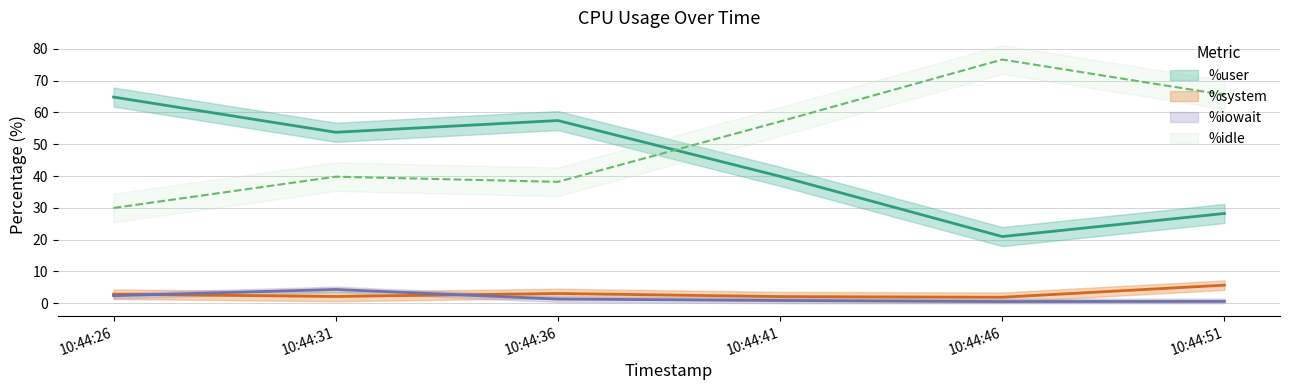

List the labels in order of %idle value, largest first.

10:44:46, 10:44:51, 10:44:41, 10:44:31, 10:44:36, 10:44:26